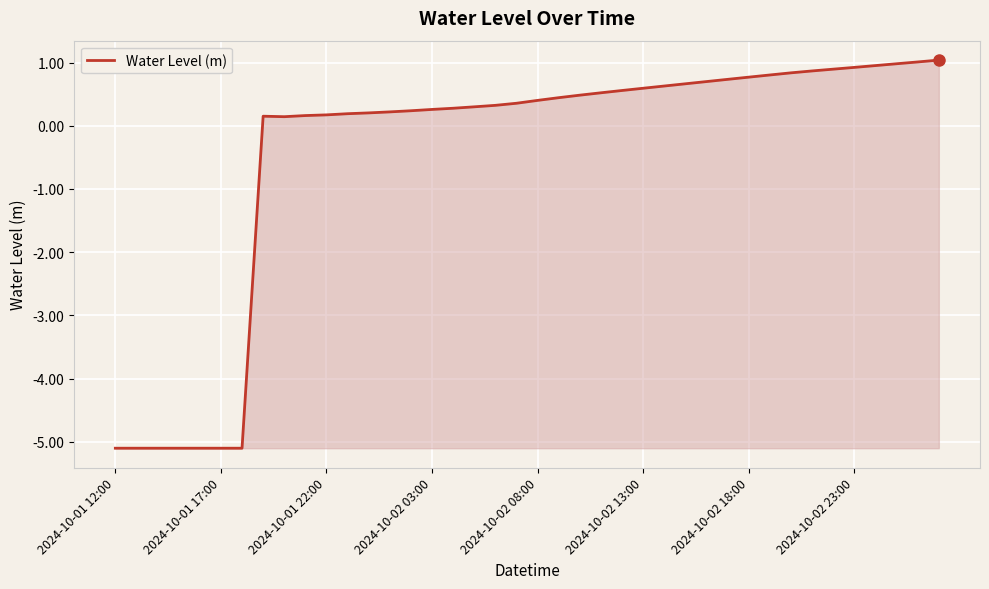

What is the difference between the maximum and second lowest values?

6.1